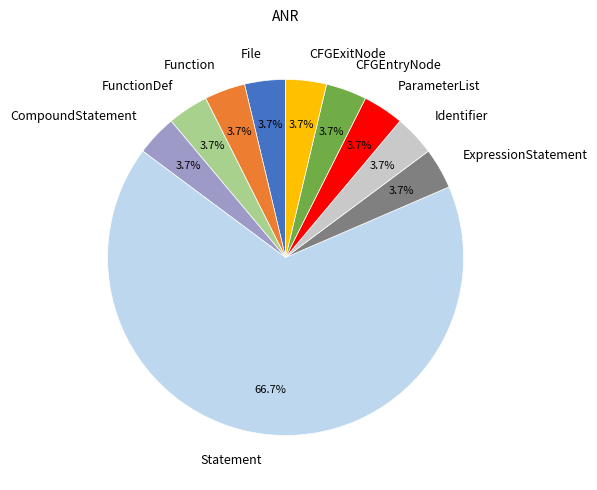

Combined, do CompoundStatement and Function account for over 50%?

No